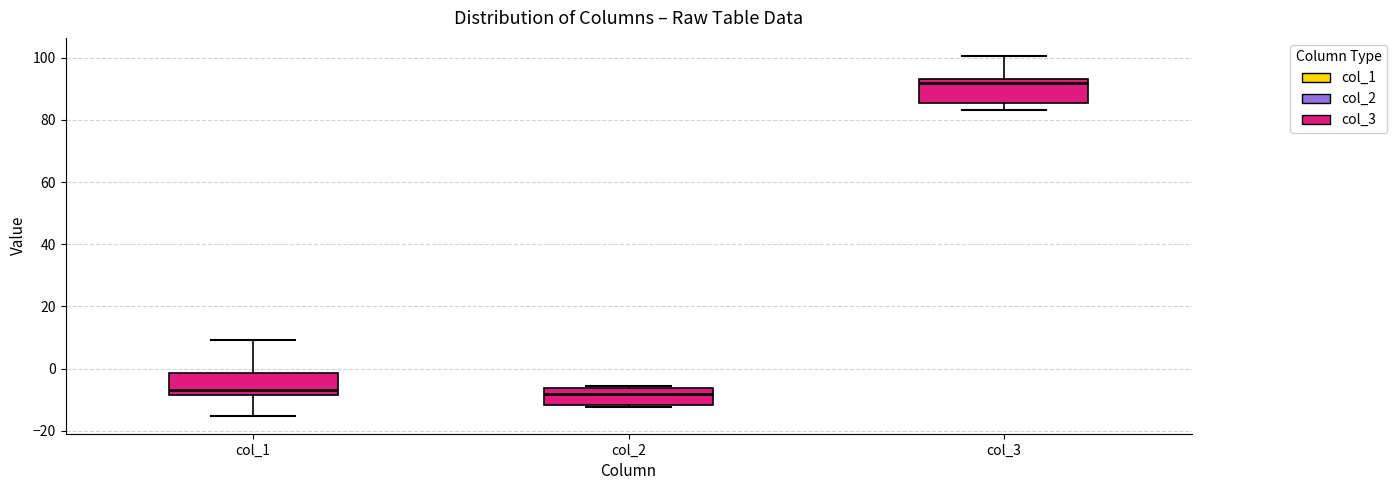

Reading left to right, read every box against the y-axis: the position of its median line, the range the box covers, and the ends of its whiskers. The values are not printed on the chart, so give them approximately, as read against the axis.

col_1: median -6, box -8 to -2, whiskers -16 to 10
col_2: median -8, box -12 to -6, whiskers -12 to -6 (just above the box's upper edge)
col_3: median 92, box 86 to 94, whiskers 84 to 100